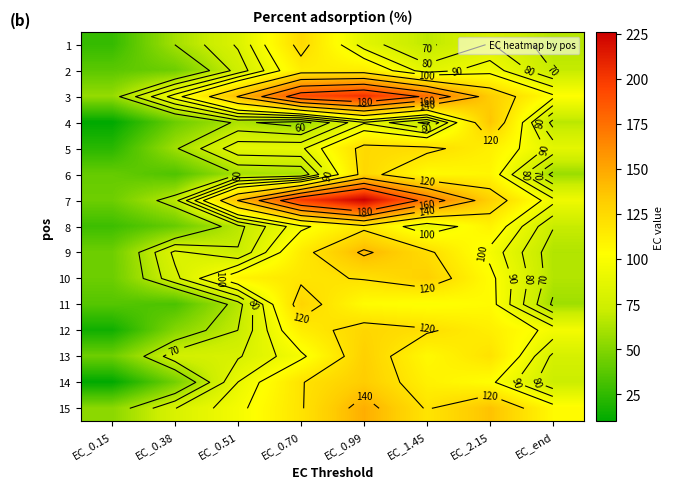

At EC_0.70, list the series in order from smallest to largest.

4, 6, 5, 8, 13, 12, 2, 9, 10, 15, 14, 1, 11, 3, 7